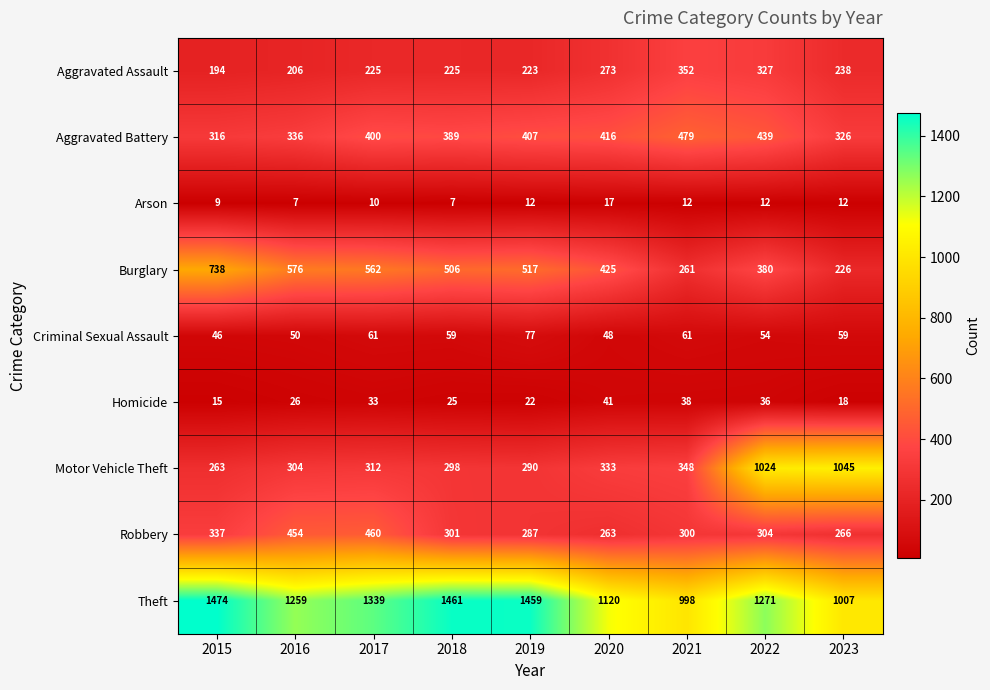

What is the sum of the Robbery values at 2019 and 2020?

550